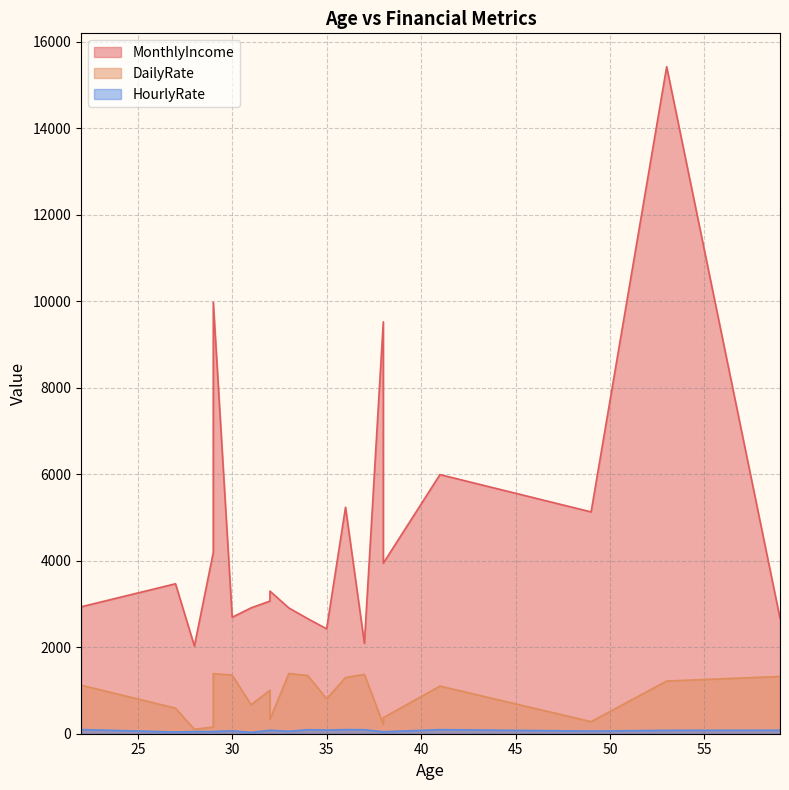

Count the number of data series in this chart.

3